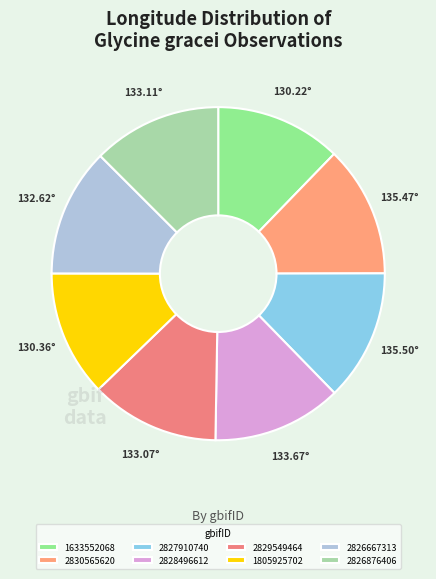

Which slice is the largest?

2827910740